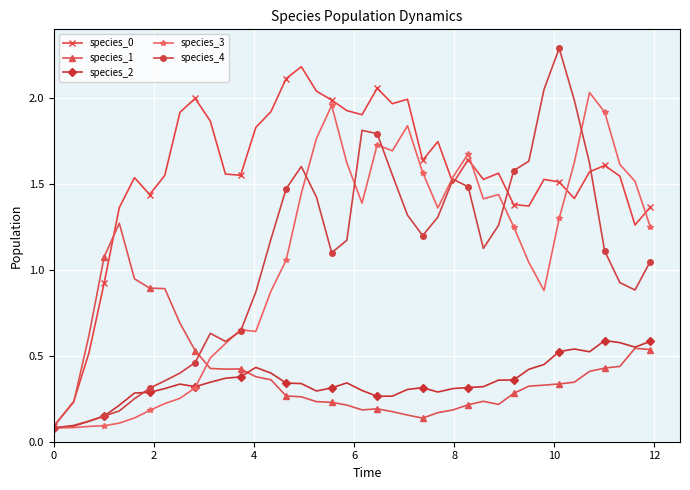

Which series has the largest range (max minus min)?

species_4